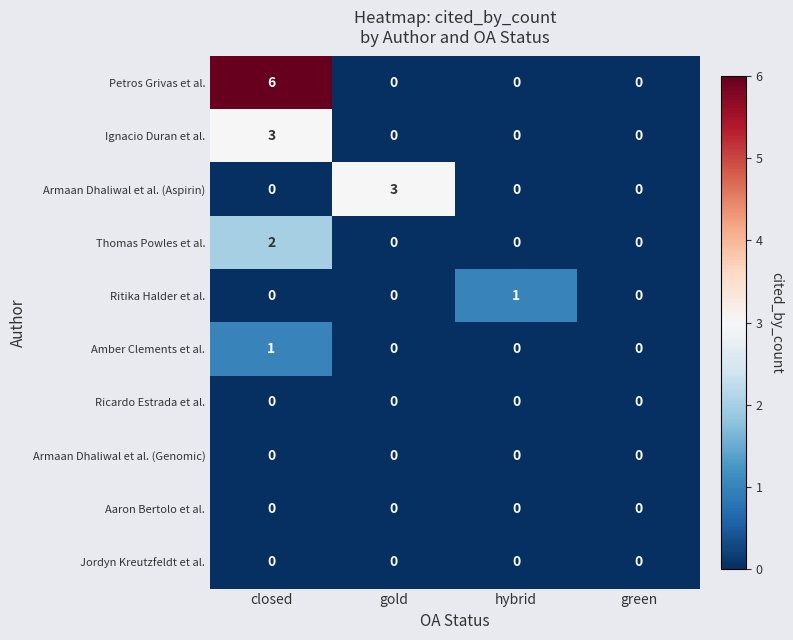

At which category is the sum across all series the highest?

closed